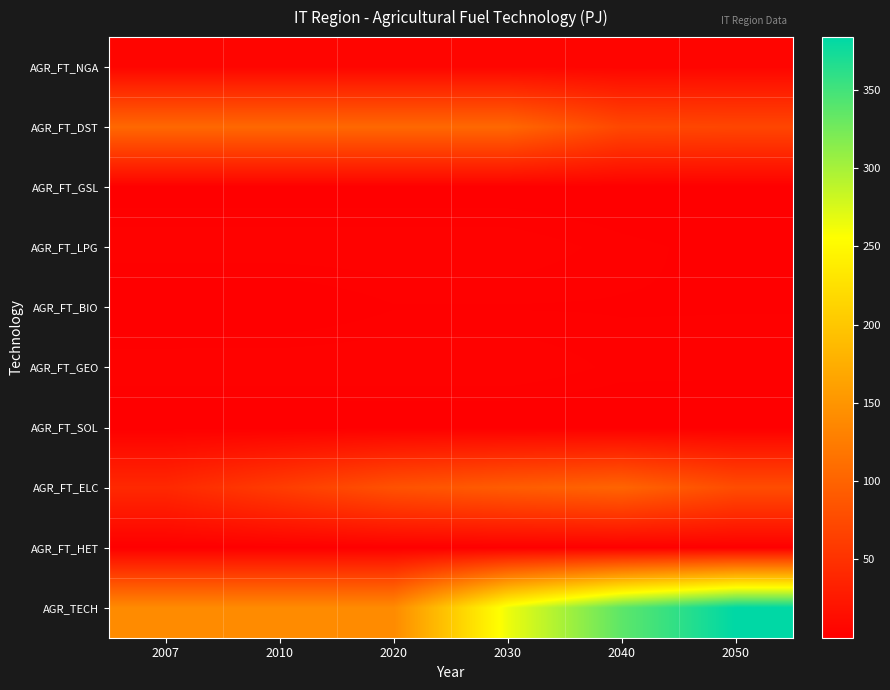

Reading left to right, extract all data points from this chart.

AGR_FT_NGA: 2007=6.2	2010=6.2	2020=6.2	2030=6.2	2040=5.6	2050=5.8
AGR_FT_DST: 2007=104.5	2010=104.5	2020=104.5	2030=104.5	2040=72.5	2050=70.7
AGR_FT_GSL: 2007=0.7	2010=0.7	2020=0.7	2030=0.7	2040=0.4	2050=0.1
AGR_FT_LPG: 2007=3.1	2010=3.1	2020=3.1	2030=3.1	2040=1.8	2050=1.1
AGR_FT_BIO: 2007=0.0	2010=0.1	2020=1.4	2030=1.4	2040=1.4	2050=1.5
AGR_FT_GEO: 2007=3.3	2010=3.3	2020=3.3	2030=3.3	2040=2.0	2050=1.9
AGR_FT_SOL: 2007=0.0	2010=0.0	2020=0.1	2030=0.1	2040=0.1	2050=0.1
AGR_FT_ELC: 2007=41.2	2010=61.2	2020=82.5	2030=93.2	2040=101.1	2050=77.3
AGR_FT_HET: 2007=0.2	2010=0.3	2020=0.6	2030=0.6	2040=0.6	2050=0.6
AGR_TECH: 2007=139.6	2010=139.6	2020=139.6	2030=264.3	2040=336.6	2050=383.7